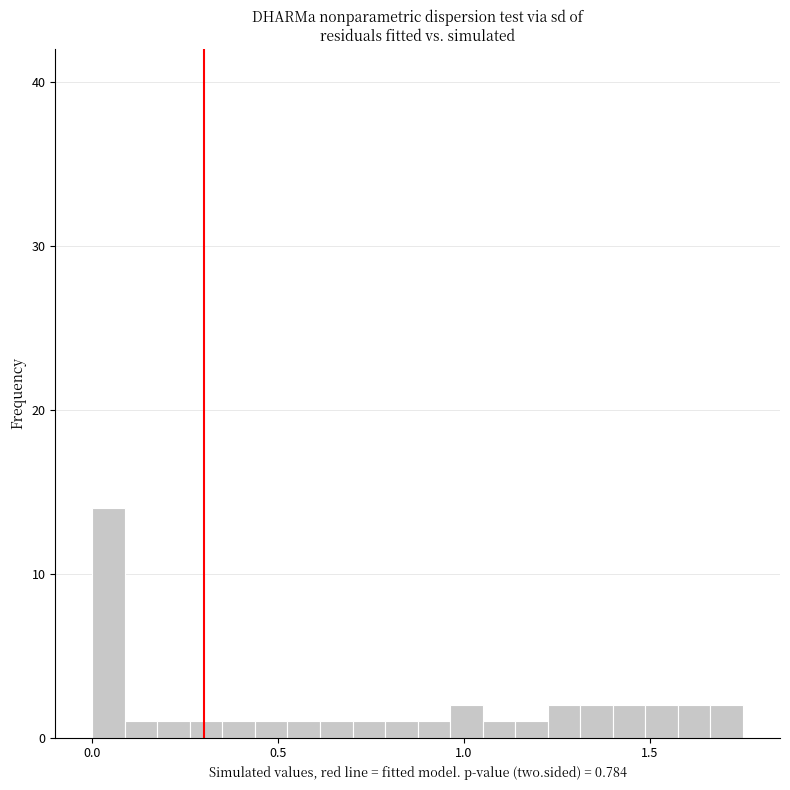

Around what value on the x-axis is the tallest bar? Give the approximate position of its centre, as read against the axis.

0.05